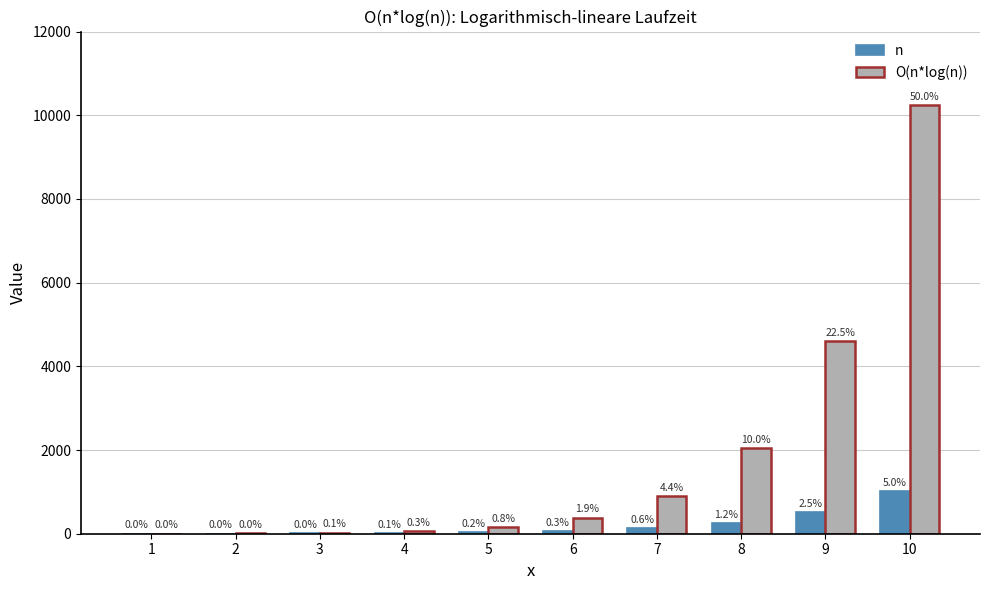

Reading right to left, extract all data points from this chart.

n: 1024	512	256	128	64	32	16	8	4	2
O(n*log(n)): 10240	4608	2048	896	384	160	64	24	8	2